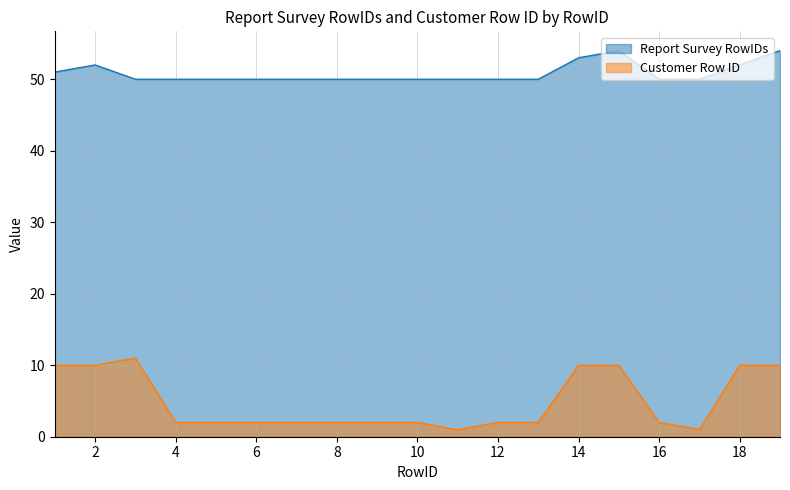

How many interior local peaks does the Customer Row ID series have?

1